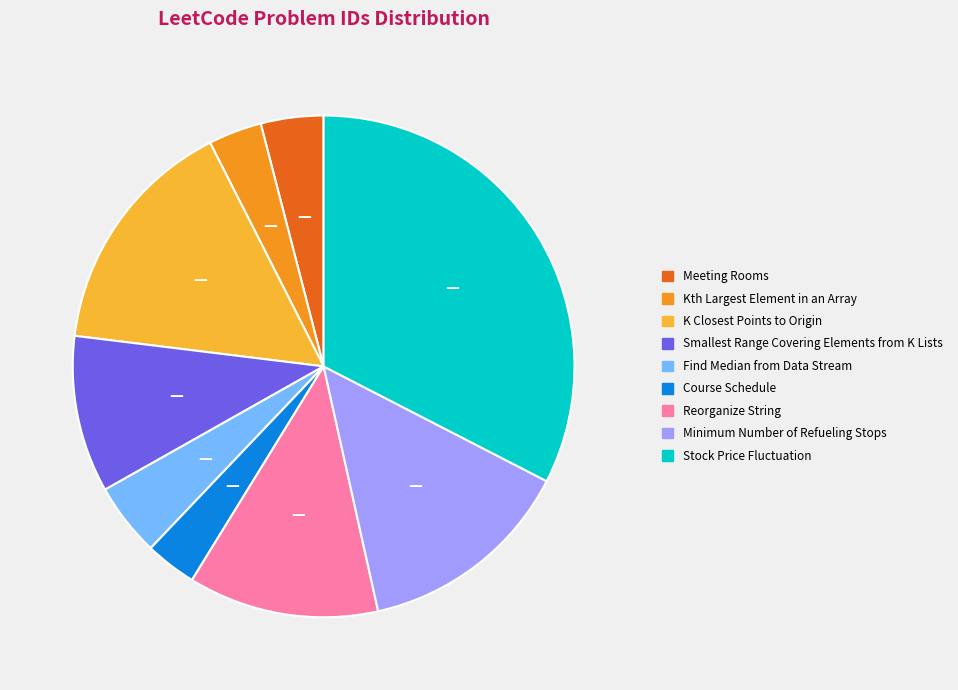

To the nearest percent, what is the difference between the largest and smallest slice percentages?

29%